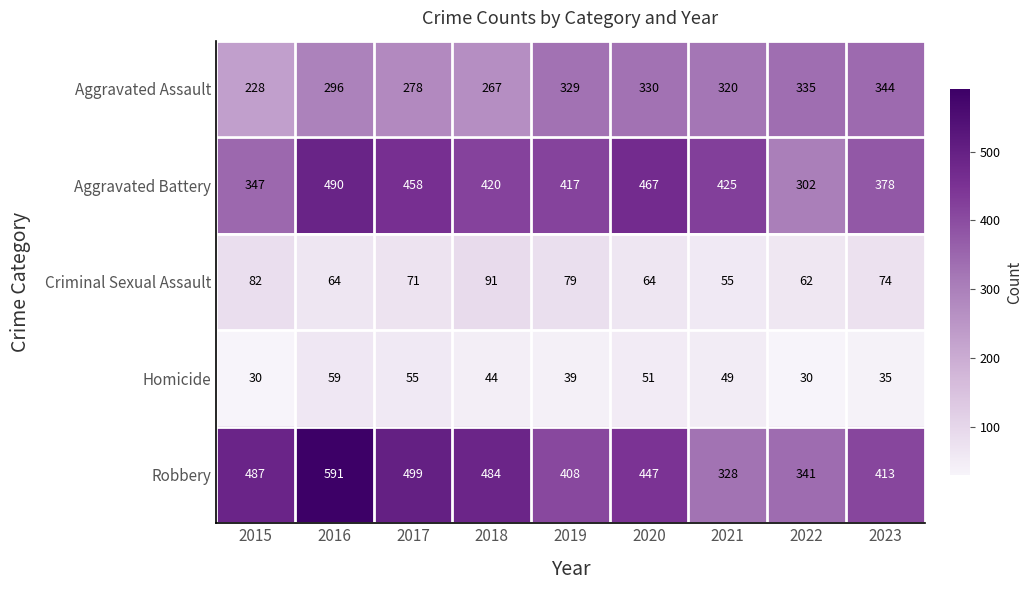

What is the maximum value for Robbery?

591